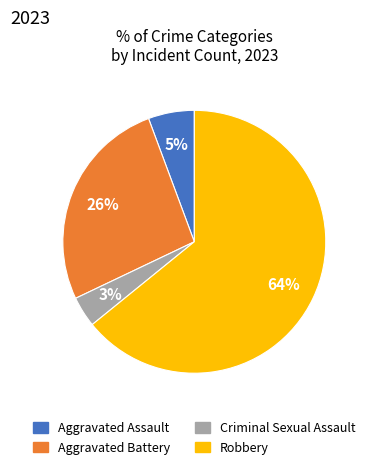

The Criminal Sexual Assault slice represents 1% of the pie. True or false?

False